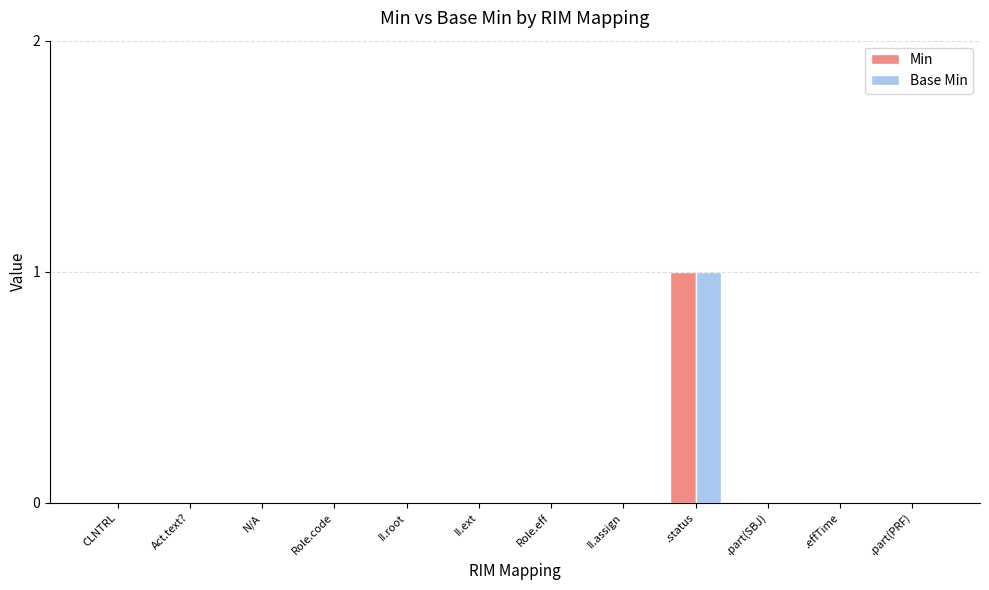

How many groups of bars are there?

12